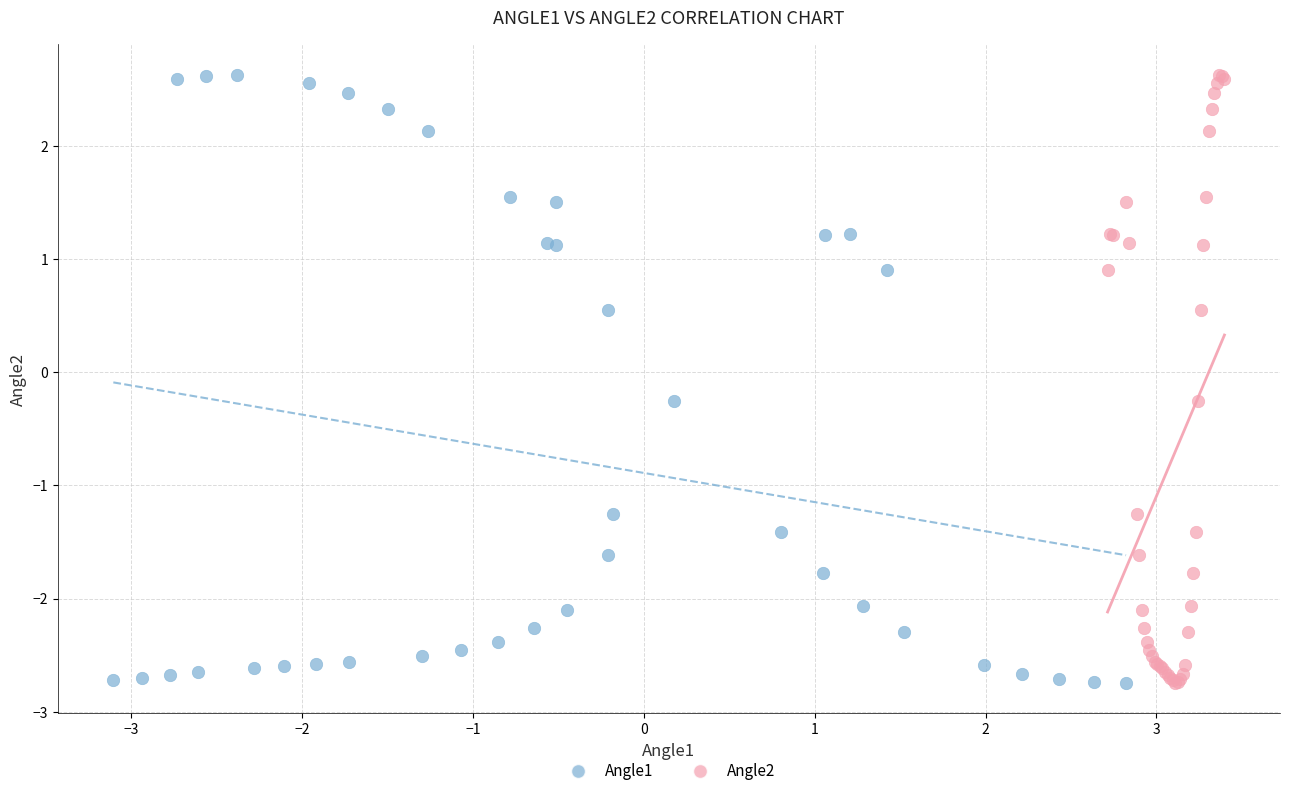

What are all the series names shown in the legend?

Angle1, Angle2